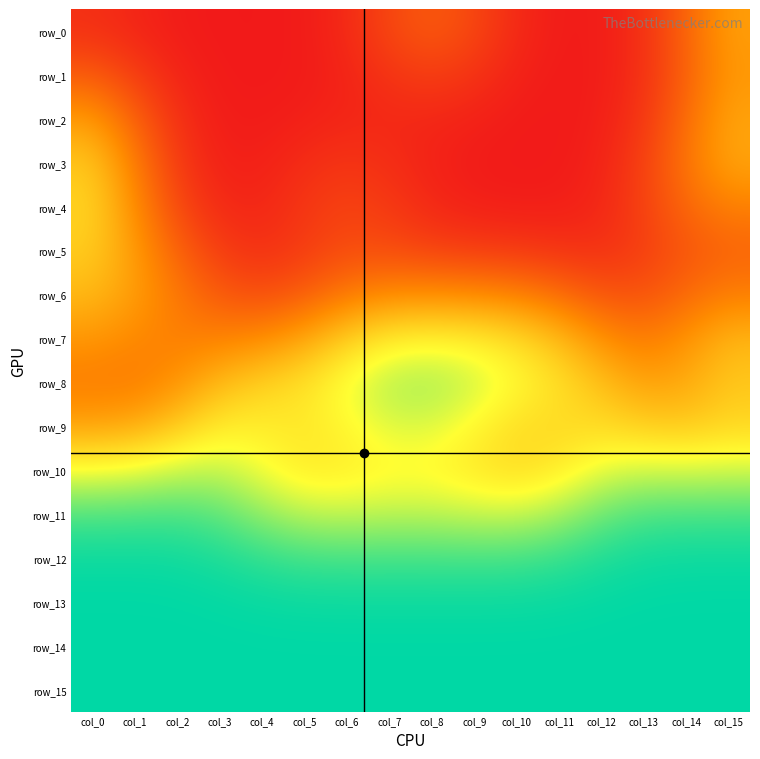

Rank the categories by row_10 value from highest to lowest.

col_3, col_2, col_13, col_15, col_14, col_12, col_1, col_0, col_4, col_7, col_8, col_6, col_11, col_5, col_9, col_10